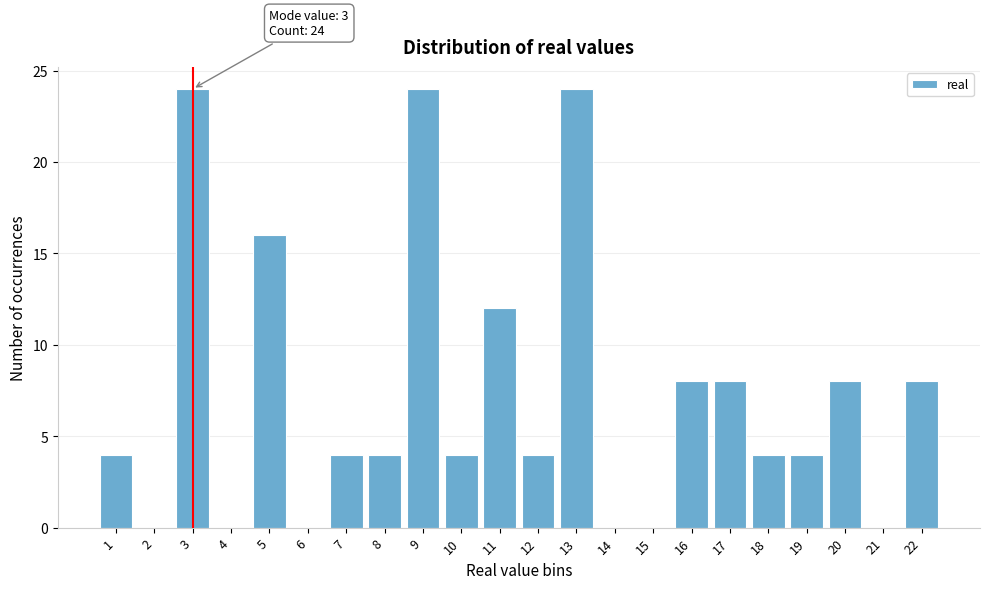

Reading left to right, what are all the values shown in this chart?

1=4	2=0	3=24	4=0	5=16	6=0	7=4	8=4	9=24	10=4	11=12	12=4	13=24	14=0	15=0	16=8	17=8	18=4	19=4	20=8	21=0	22=8